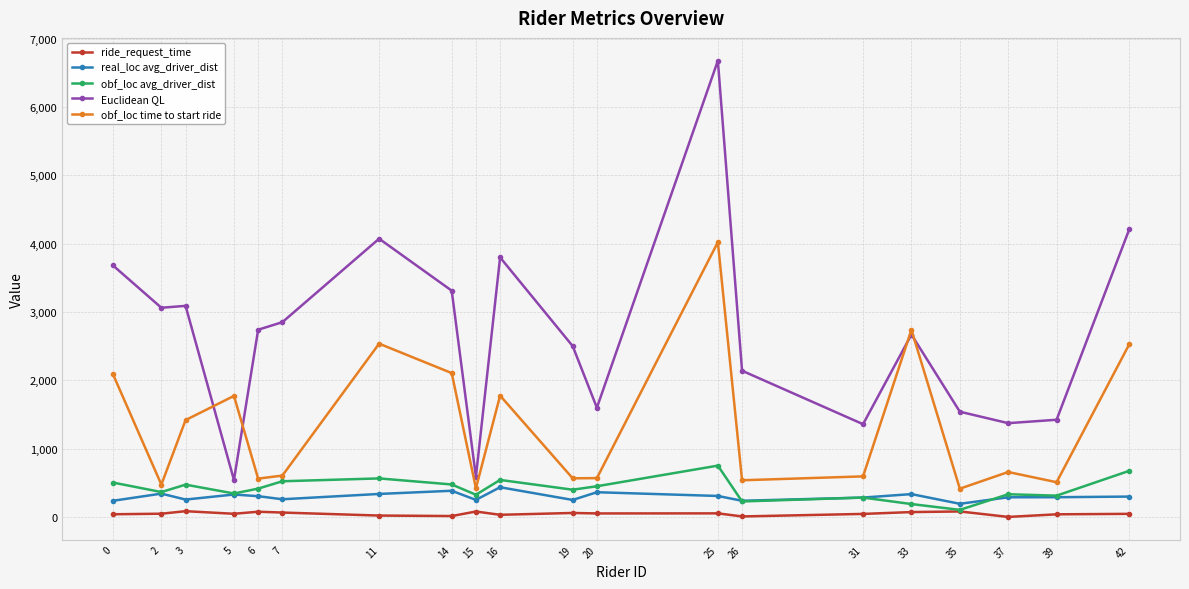

Read the obf_loc time to start ride value at 14.

2105.0